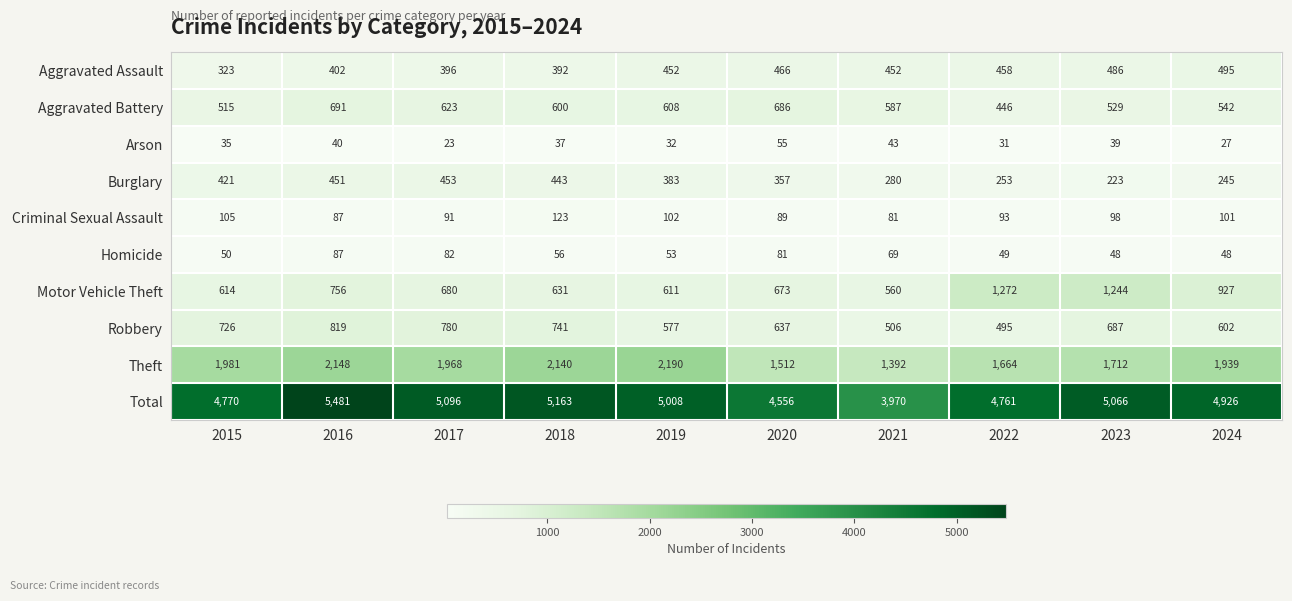

At how many categories does at least one series exceed 2650?

10